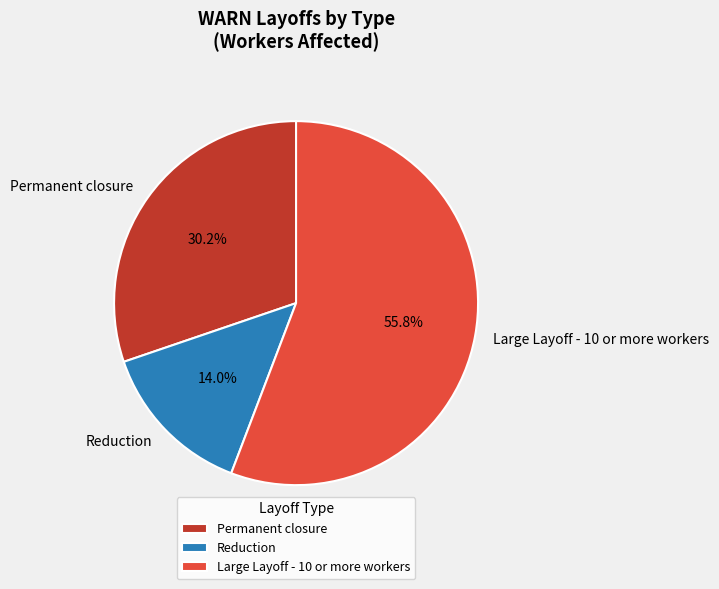

Between Reduction and Permanent closure, which is larger?

Permanent closure